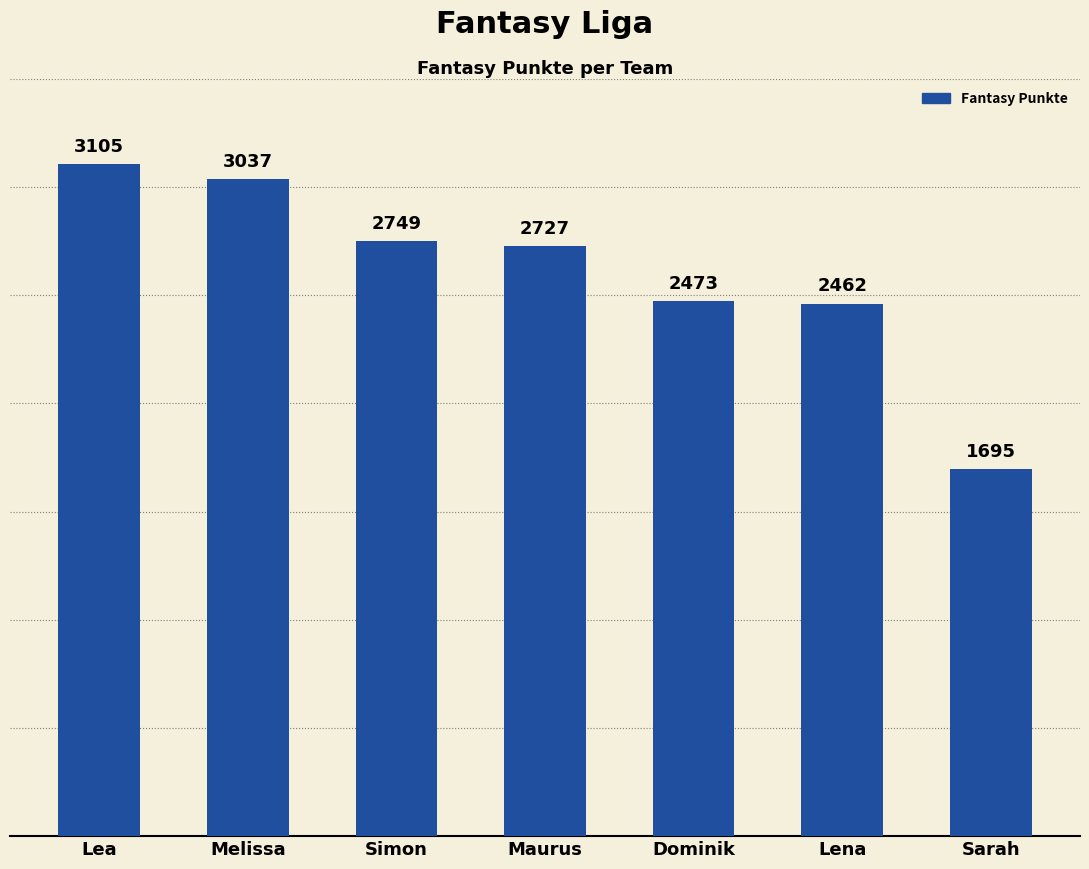

How many values are below 2727?

3